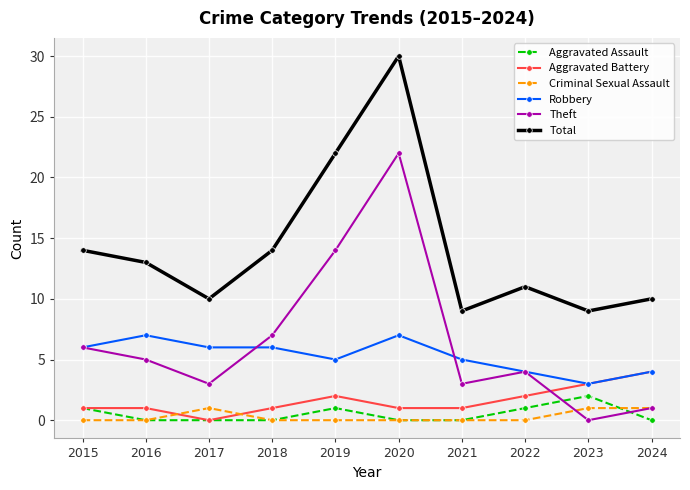

Reading left to right, list all the values displayed in this chart.

Aggravated Assault: 2015=1	2016=0	2017=0	2018=0	2019=1	2020=0	2021=0	2022=1	2023=2	2024=0
Aggravated Battery: 2015=1	2016=1	2017=0	2018=1	2019=2	2020=1	2021=1	2022=2	2023=3	2024=4
Criminal Sexual Assault: 2015=0	2016=0	2017=1	2018=0	2019=0	2020=0	2021=0	2022=0	2023=1	2024=1
Robbery: 2015=6	2016=7	2017=6	2018=6	2019=5	2020=7	2021=5	2022=4	2023=3	2024=4
Theft: 2015=6	2016=5	2017=3	2018=7	2019=14	2020=22	2021=3	2022=4	2023=0	2024=1
Total: 2015=14	2016=13	2017=10	2018=14	2019=22	2020=30	2021=9	2022=11	2023=9	2024=10